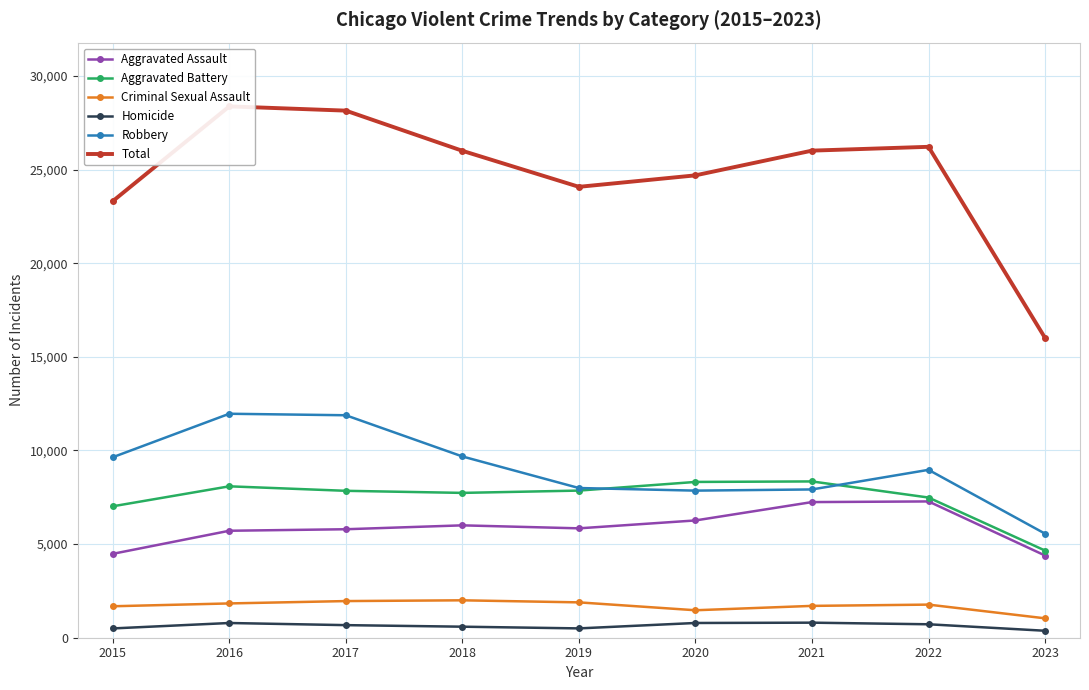

The value of Aggravated Assault at 2017 is 5793. True or false?

True